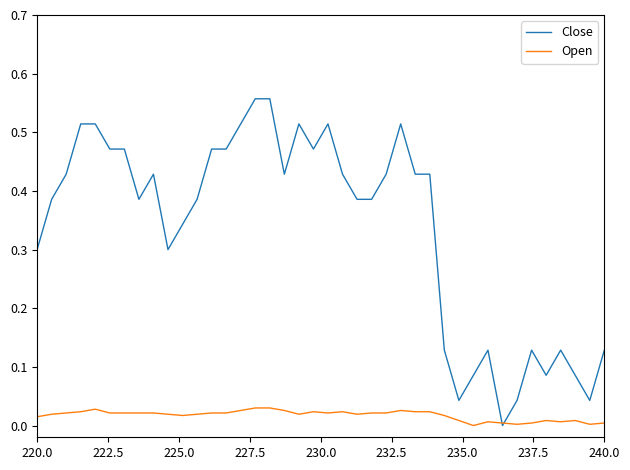

Which series has the largest total across all categories?

Close